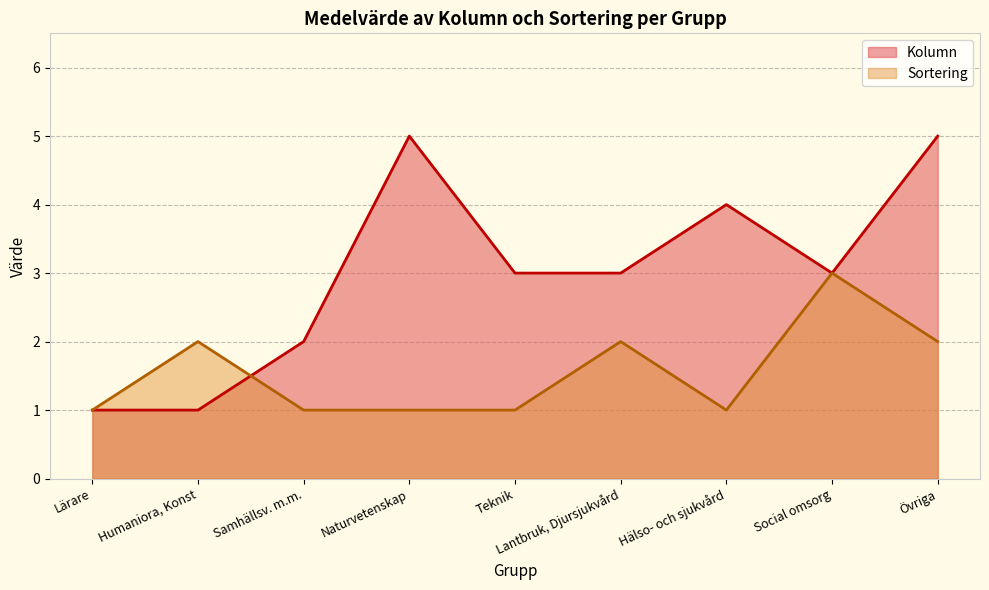

List the series in order of their overall mean, lowest first.

Sortering, Kolumn